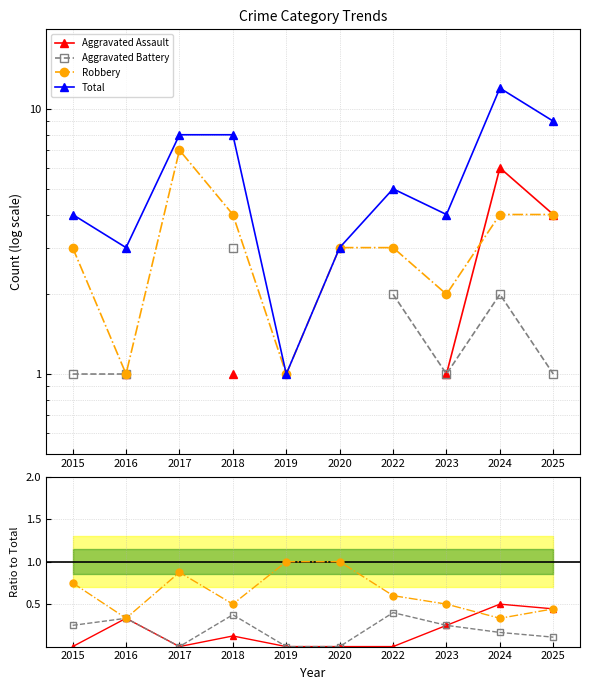

What is the value of the Robbery point at the 7th from the left?

0.6